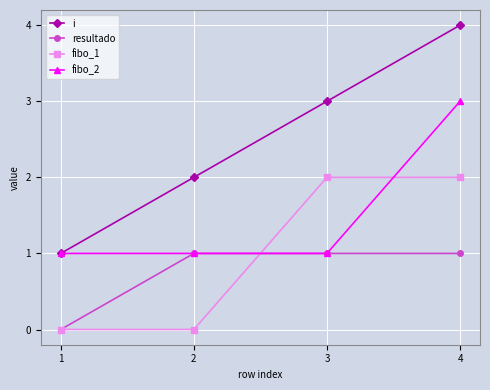

What is the maximum value for i?

4